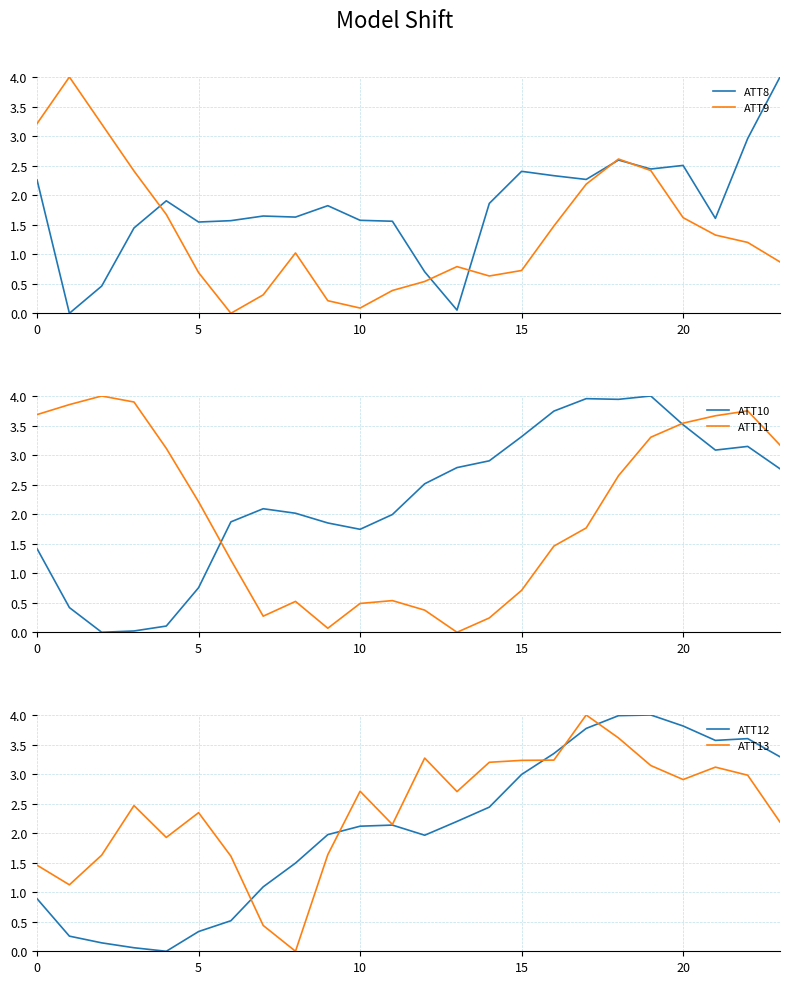

In ATT8, how many points are higher than both neighbors (excluding endpoints)?

6